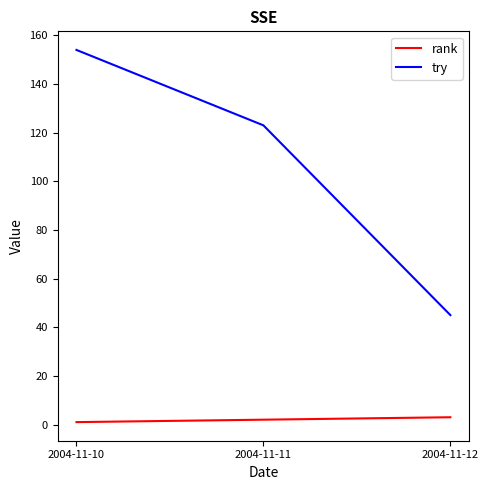

Rank the series at 2004-11-11 from lowest to highest value.

rank, try